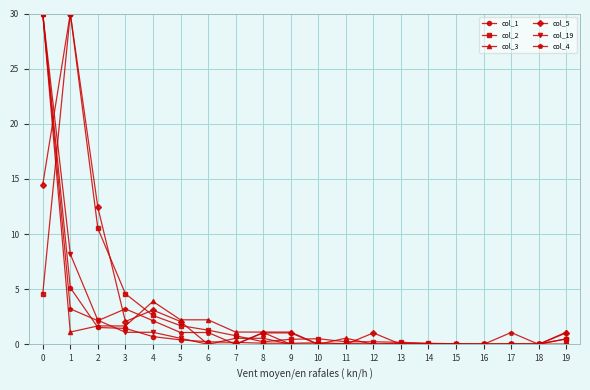

What is the sum of the col_1 values at 1 and 11?

5.2